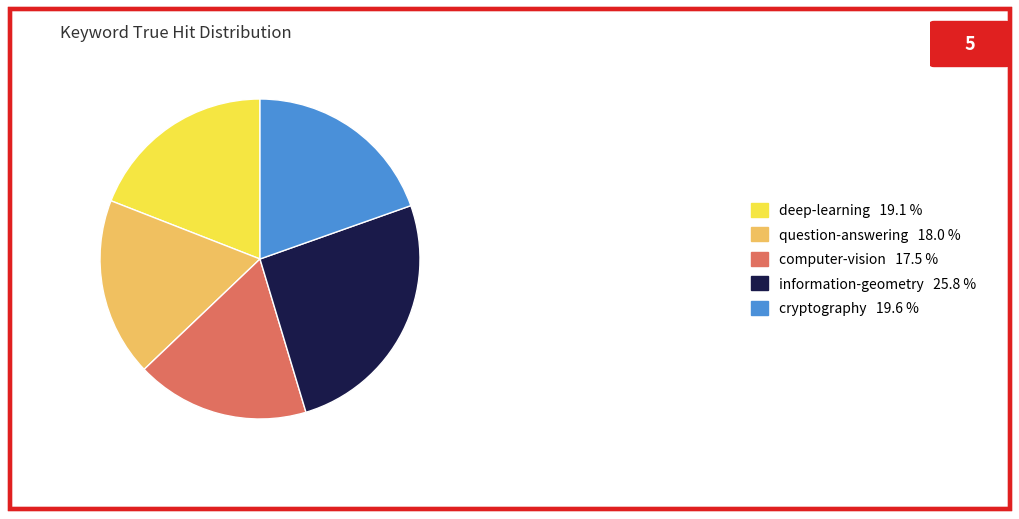

Between question-answering 18.0 % and information-geometry 25.8 %, which is larger?

information-geometry 25.8 %